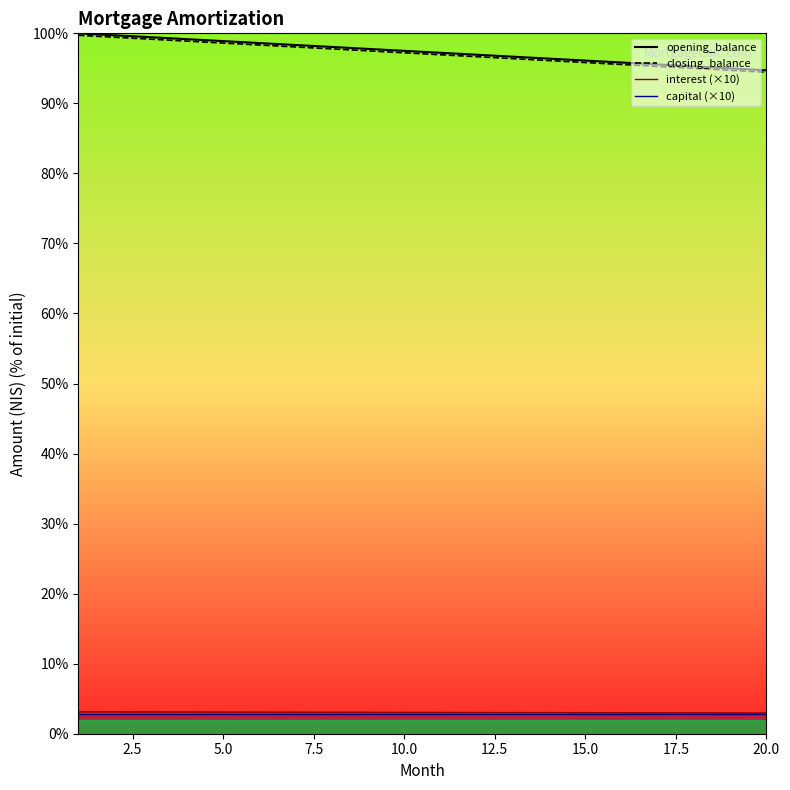

Does the chart have visible grid lines?

No